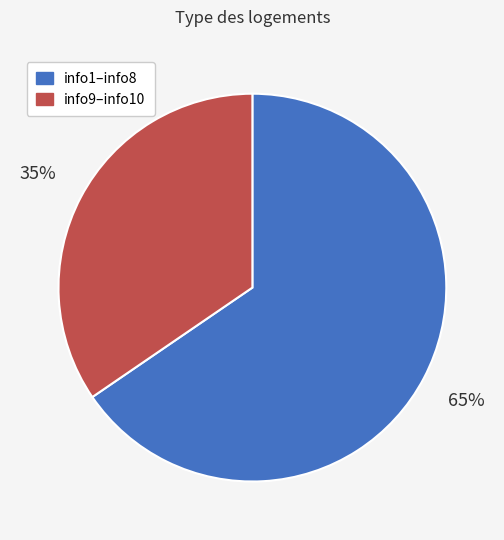

Count the number of slices in the pie.

2